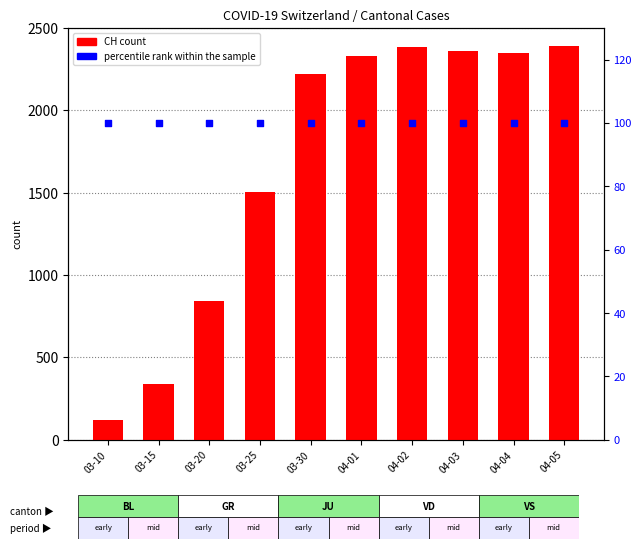

Is the value of percentile rank within the sample at 03-30 greater than the value of CH (total) at 04-04?

No